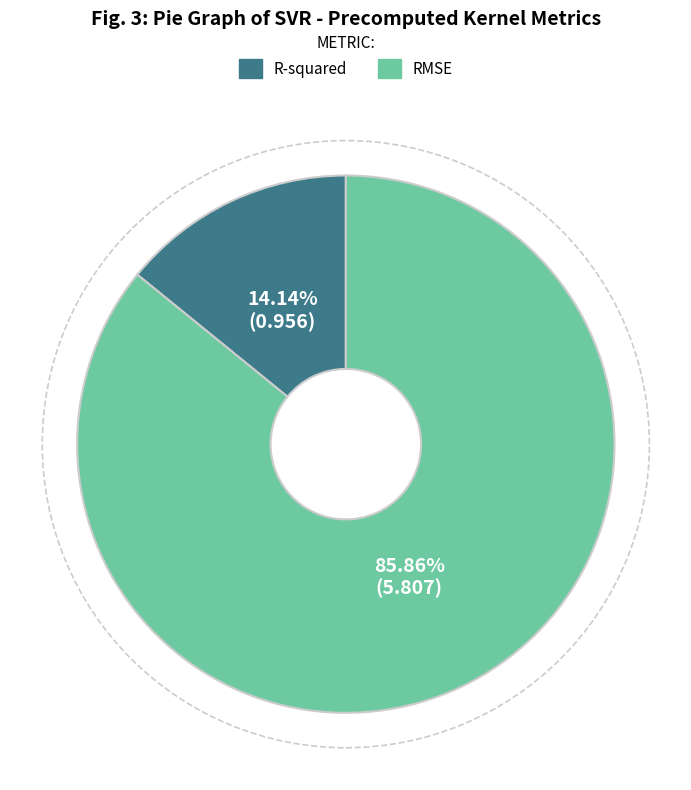

To the nearest percent, what is the difference between the largest and smallest slice percentages?

72%